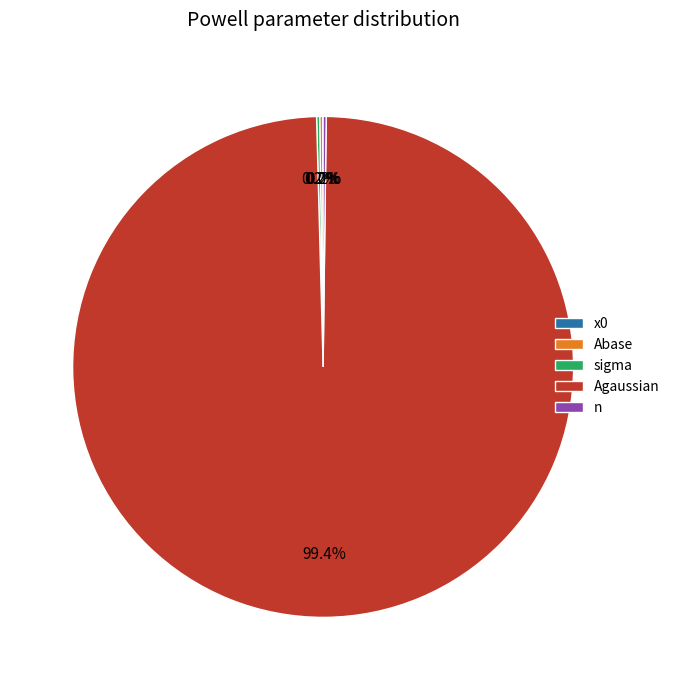

Which has a higher value, n or x0?

n